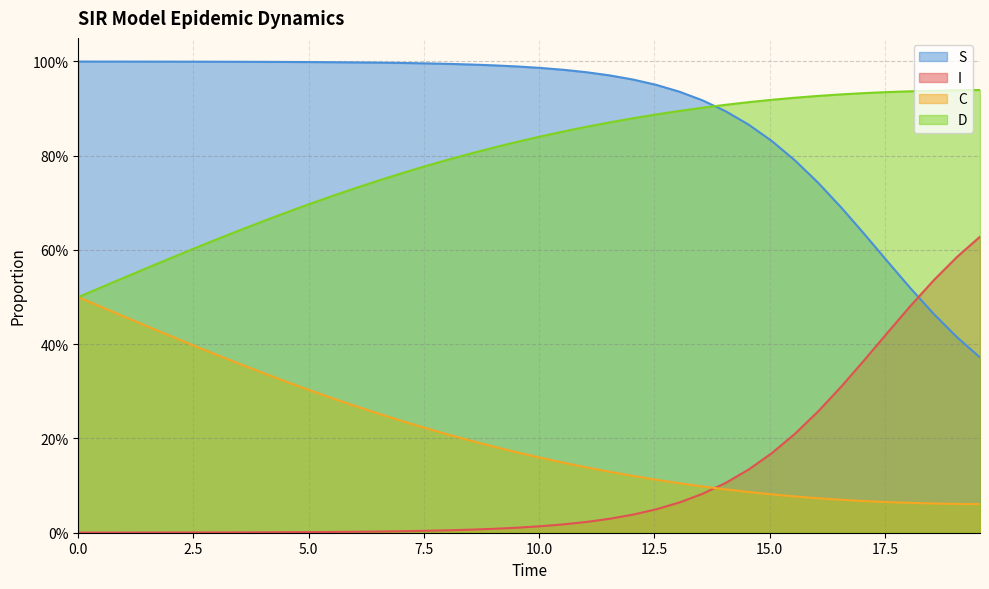

What are all the series names shown in the legend?

S, I, C, D